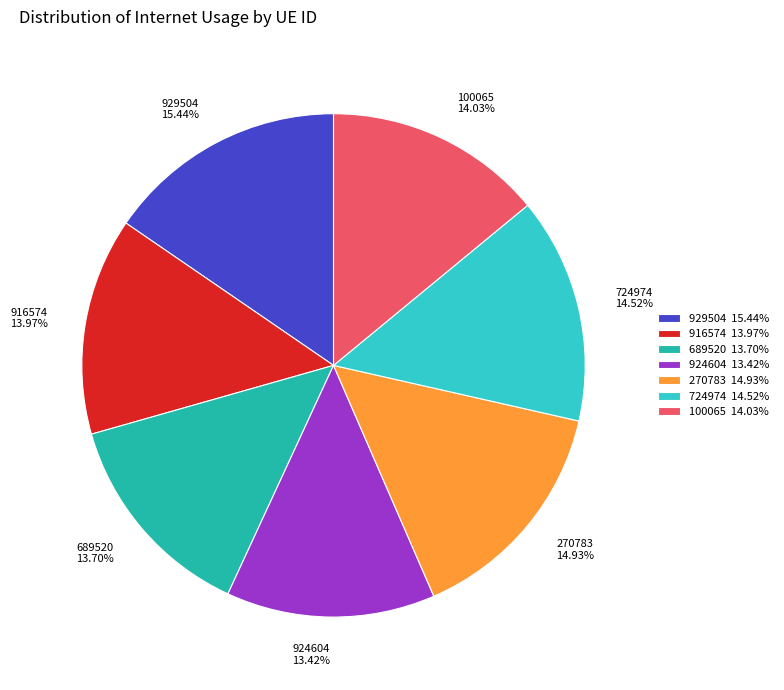

True or false: 924604 accounts for 5% of the total.

False